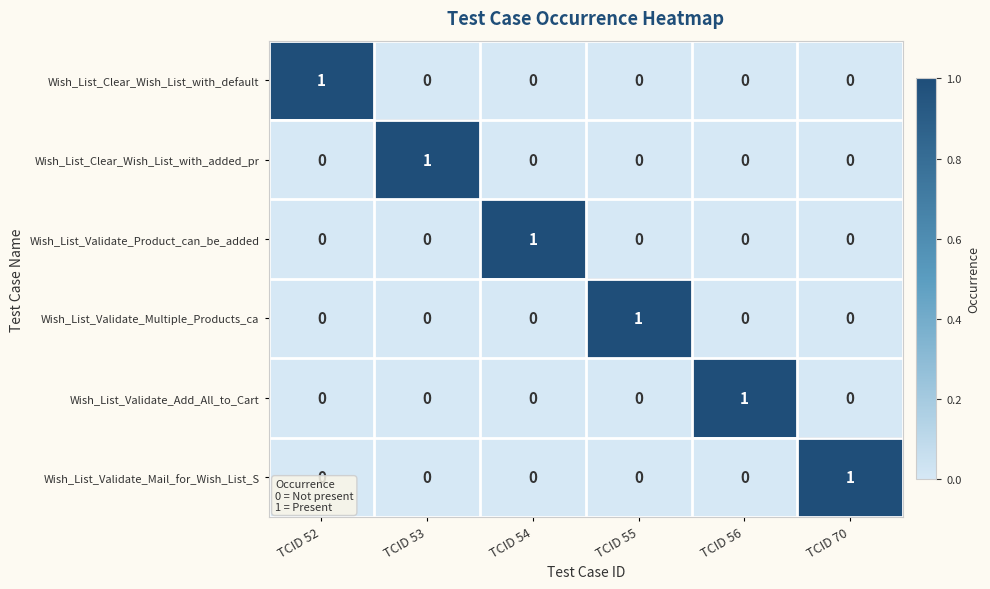

At how many categories does at least one series exceed 0?

6